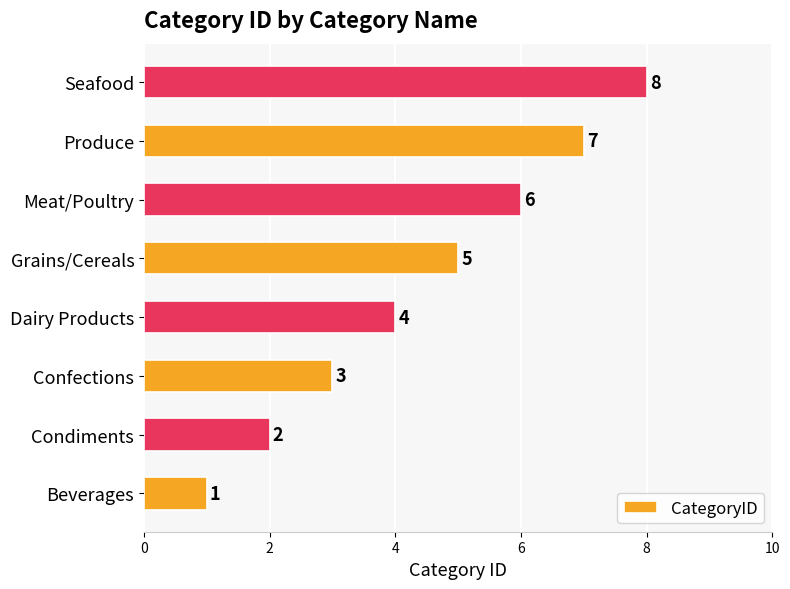

Which has a higher value, Dairy Products or Confections?

Dairy Products